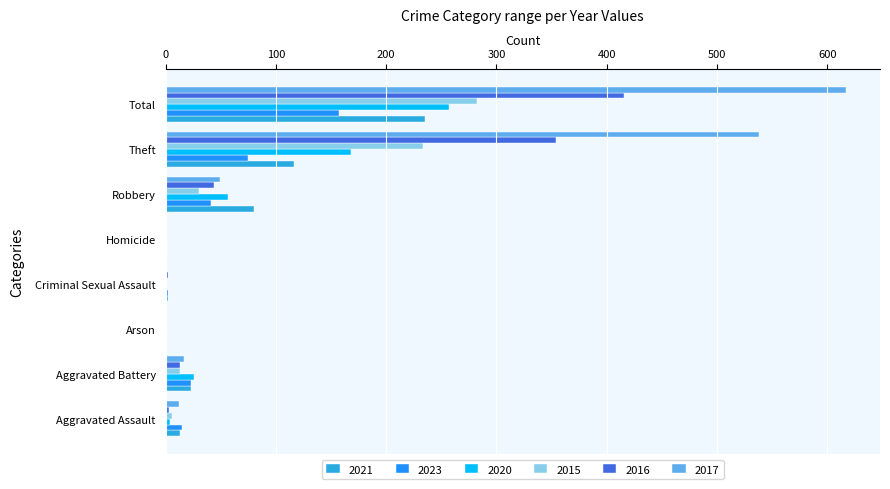

At which category is the sum across all series the highest?

Total